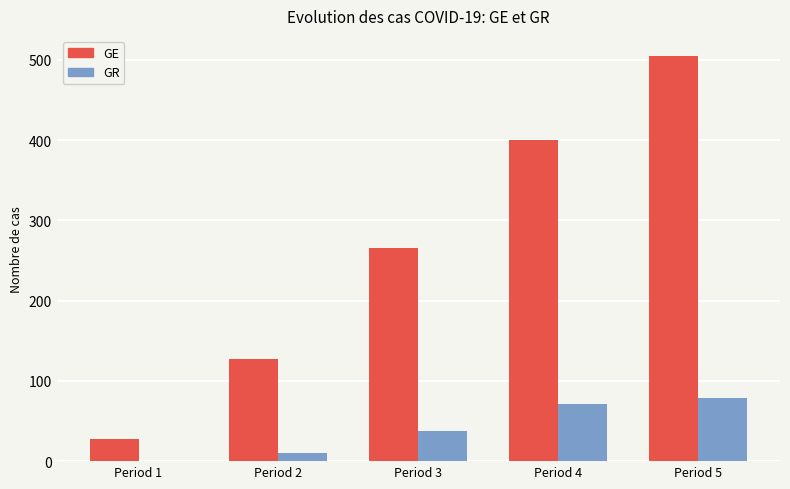

True or false: GE has a value of 339.1 at Period 5.

False